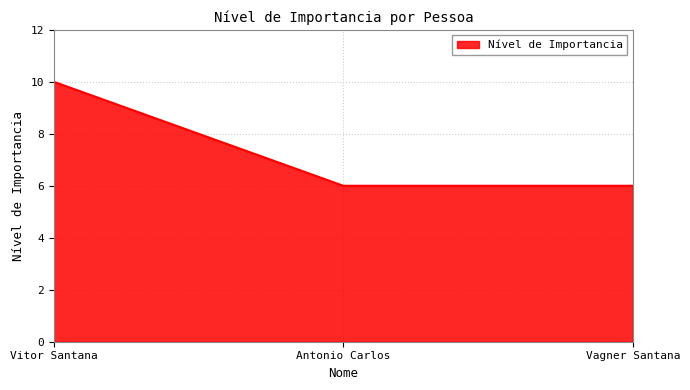

The chart shows a value of 3 at Vagner Santana. True or false?

False